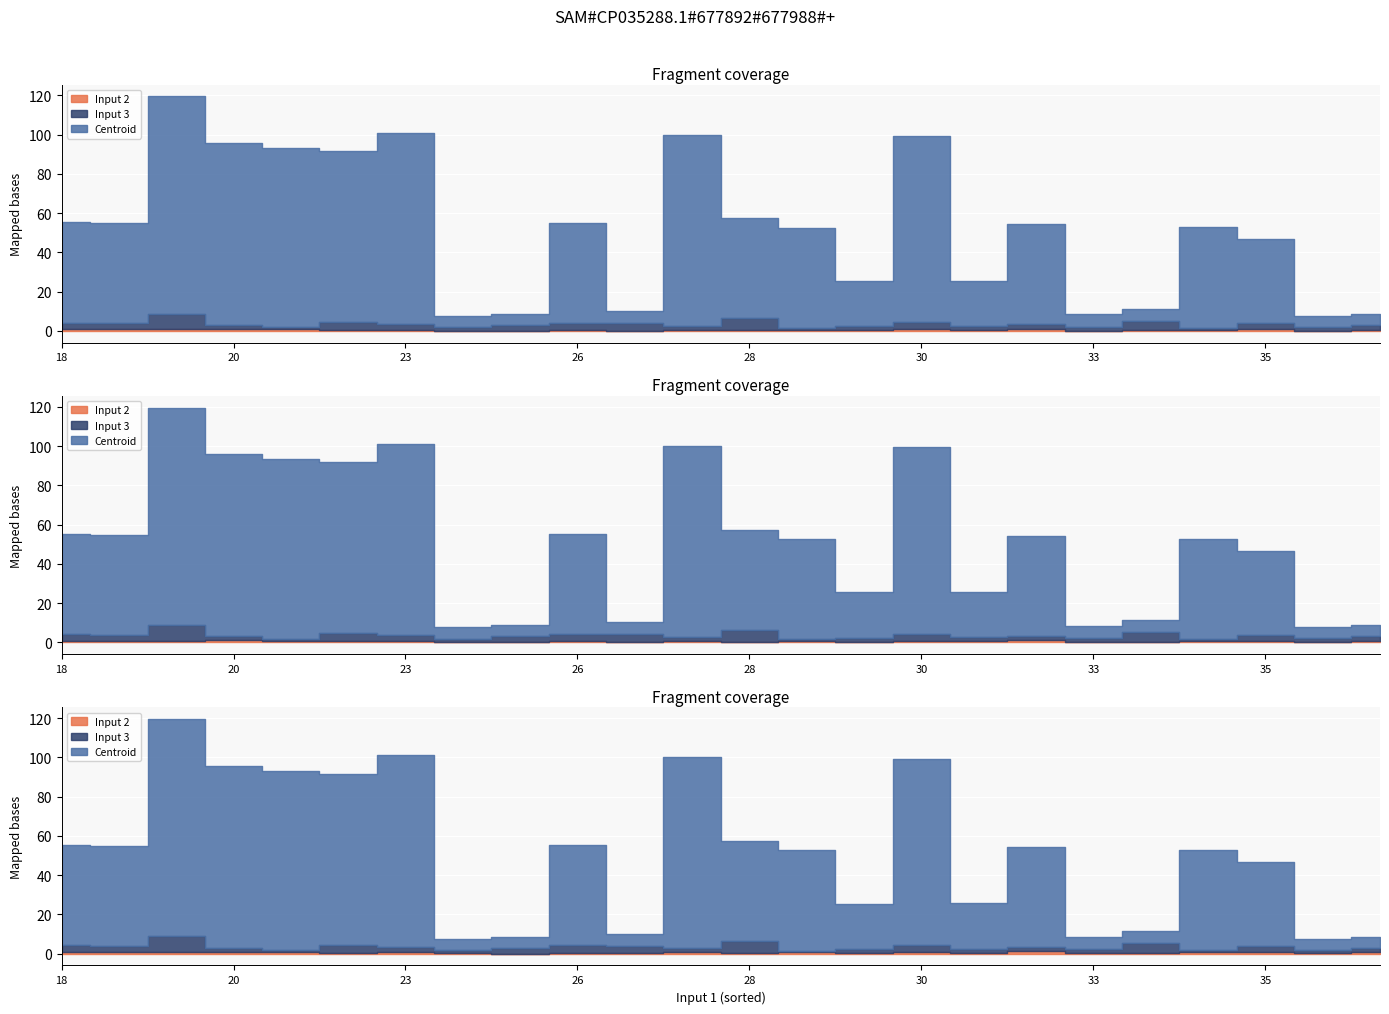

True or false: Input 3 has more than 2 points higher than both neighbors.

True